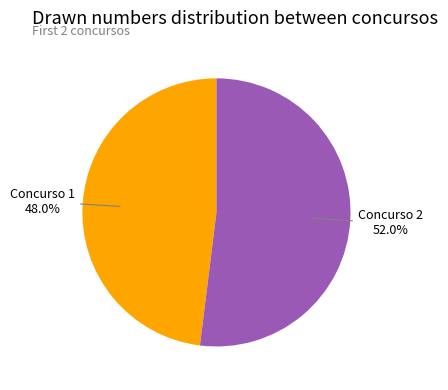

Is there a majority slice in this chart?

Yes